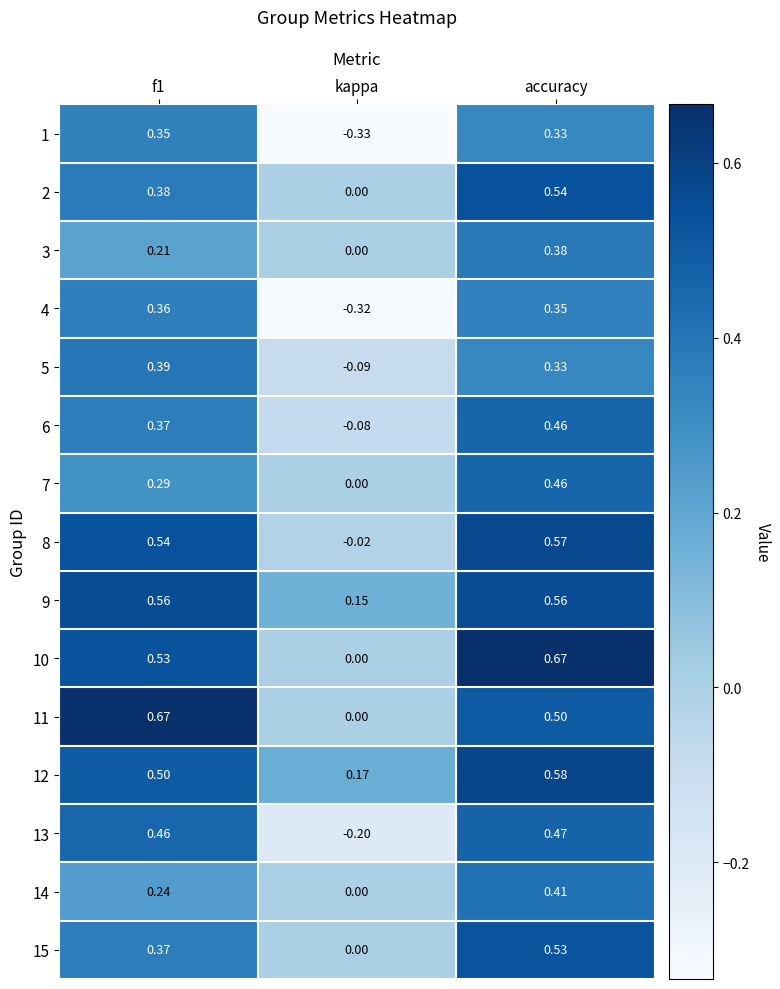

At which label is 13 closest to 0?

kappa